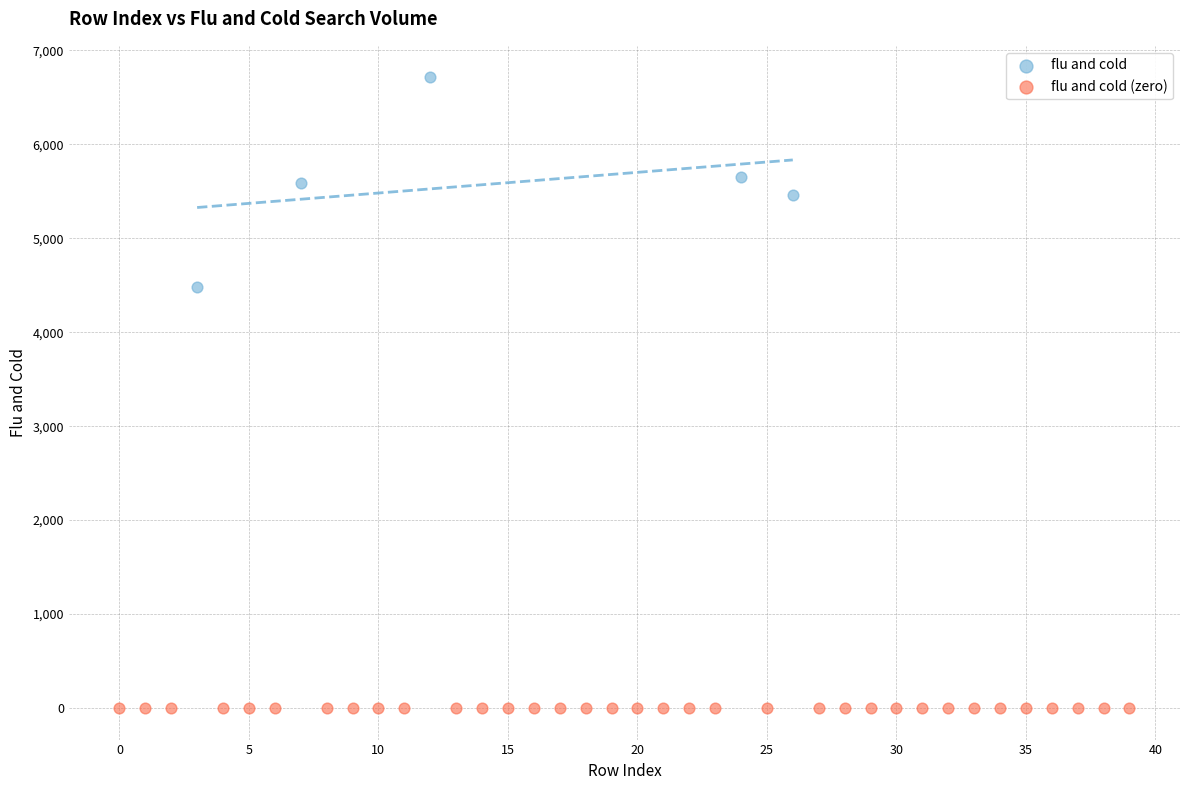

Which series reaches the maximum Y coordinate?

flu and cold